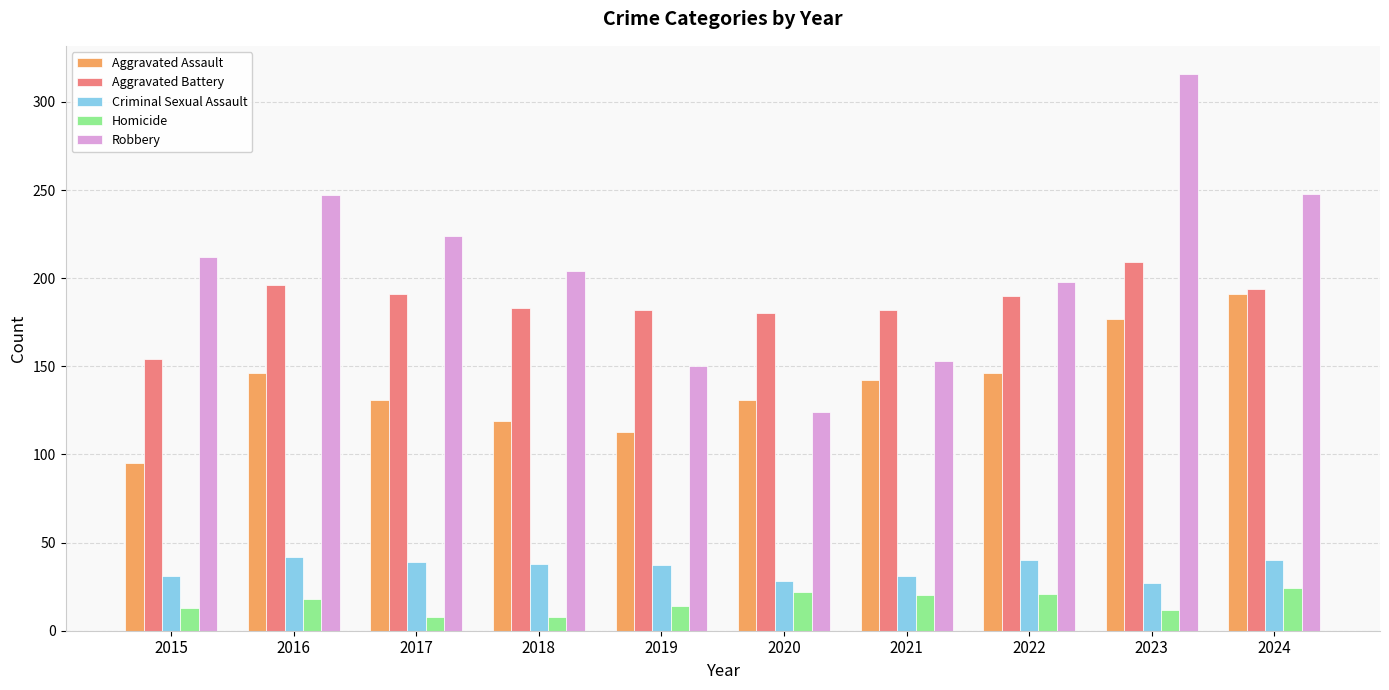

Count the number of categories in the chart.

10